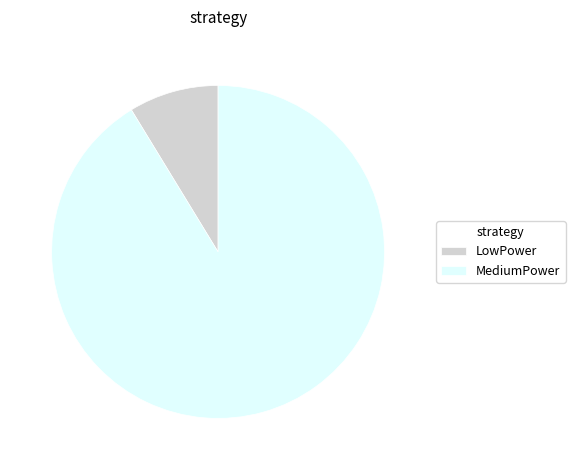

The LowPower slice represents 17% of the pie. True or false?

False